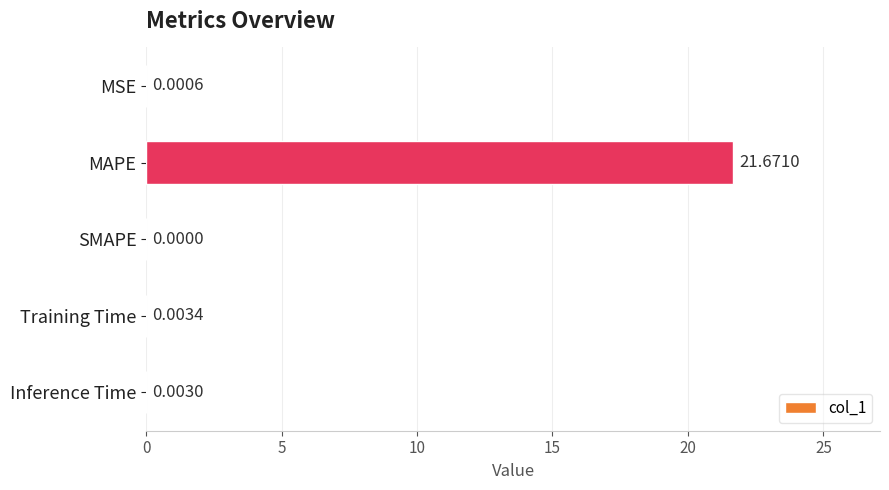

What is the sum of all values?

21.7